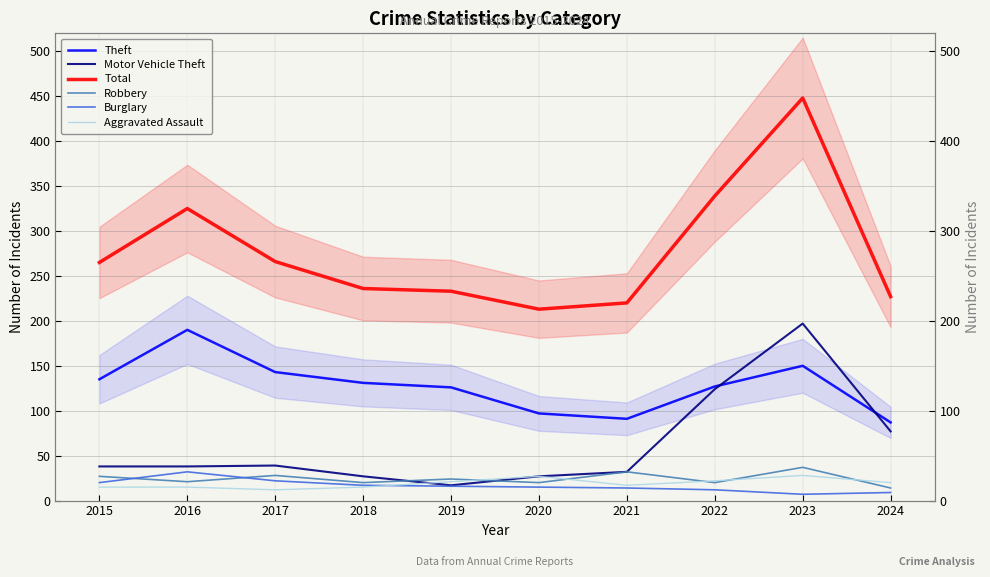

Is the value of Total at 2020 greater than the value of Aggravated Assault at 2021?

Yes